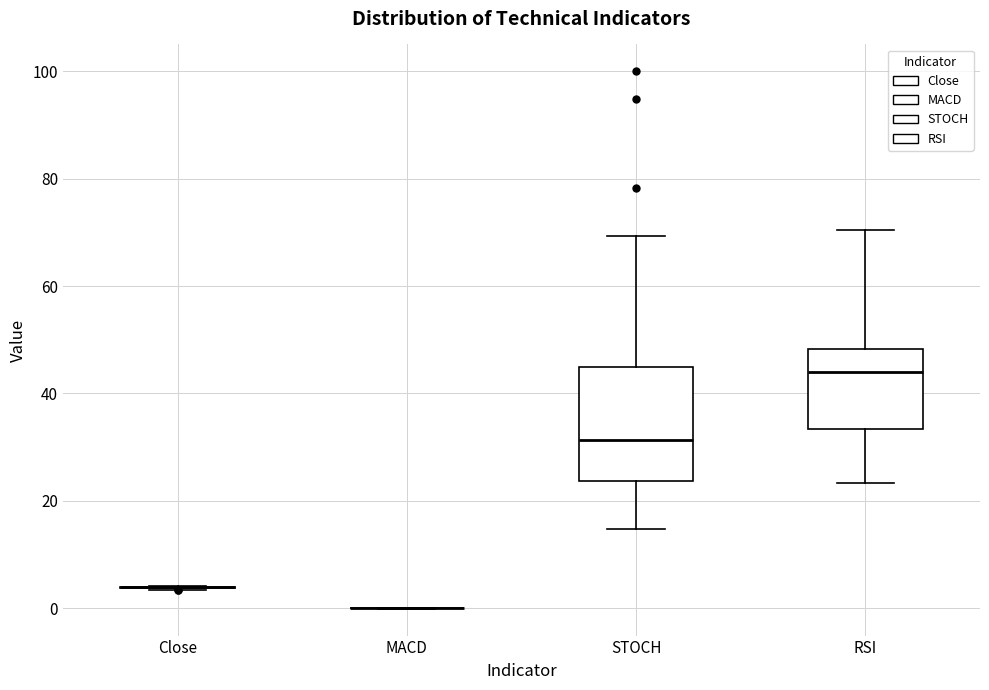

Reading left to right, transcribe this box plot: for each box, give where its median line is, the range the box spans, and where its two whiskers end, as read against the y-axis. The values are not printed on the chart, so give them approximately, as read against the axis.

Close: box collapsed to a line at 4, whiskers 4 to 4
MACD: box collapsed to a line at 0, whiskers 0 to 0
STOCH: median 32, box 24 to 44, whiskers 14 to 70
RSI: median 44, box 34 to 48, whiskers 24 to 70